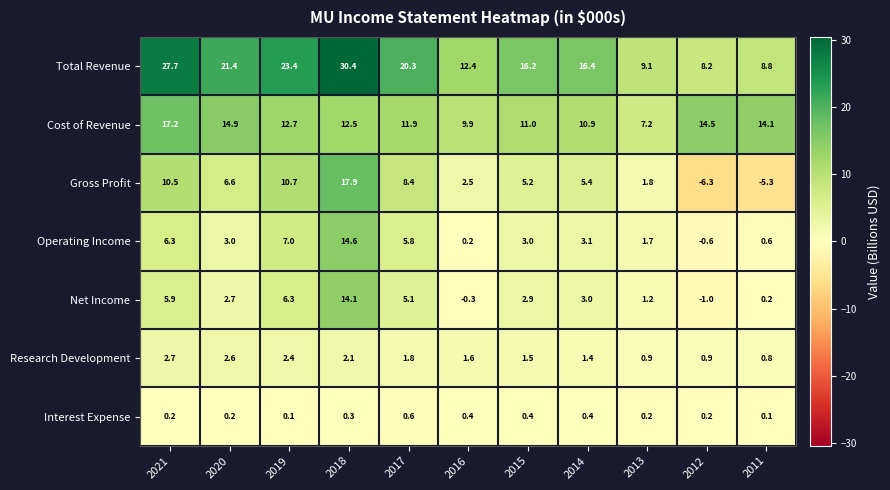

What is the total value across all series at 2018?

91.9